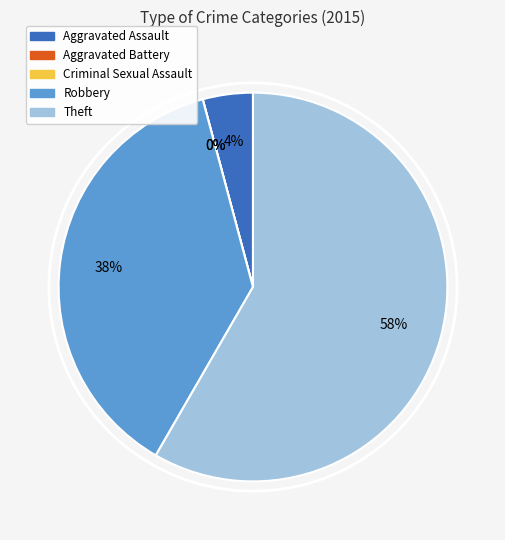

How many slices are in this pie chart?

5